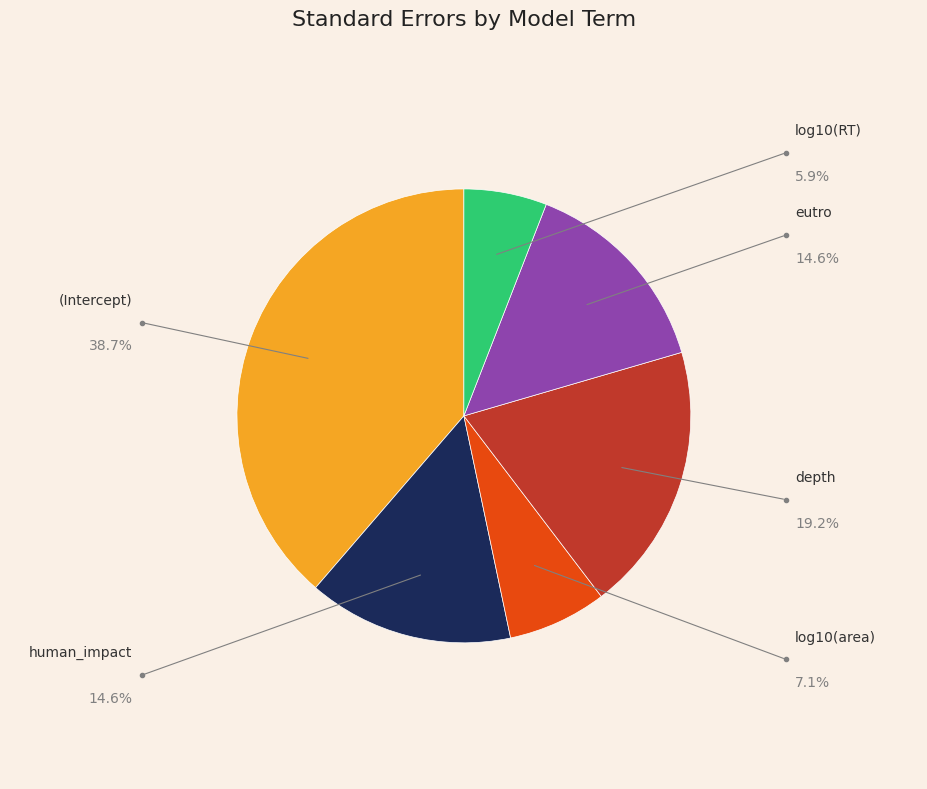

Is it true that log10(area) is 1% of the pie?

False